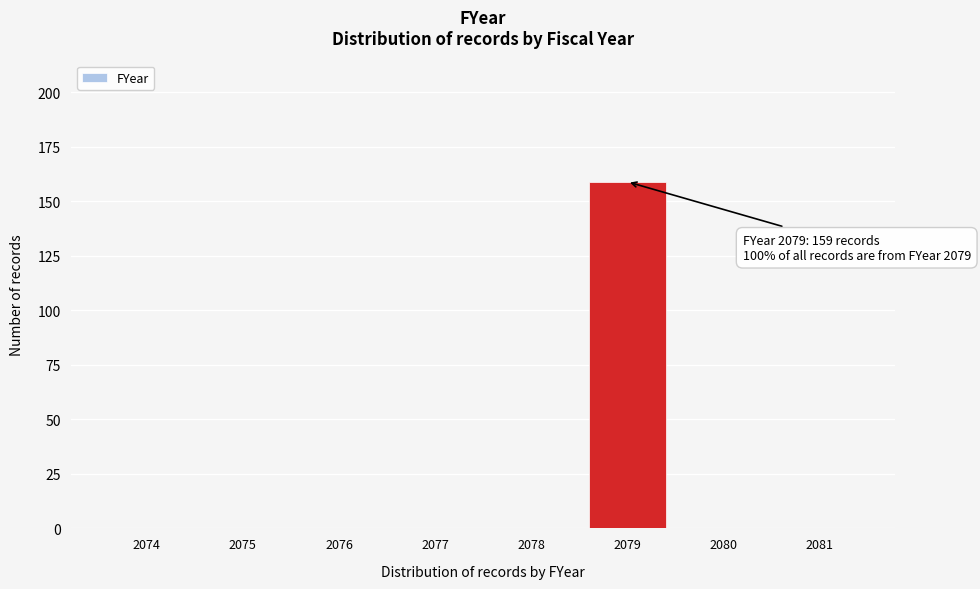

Reading left to right, what are all the values shown in this chart?

2074=0	2075=0	2076=0	2077=0	2078=0	2079=159	2080=0	2081=0